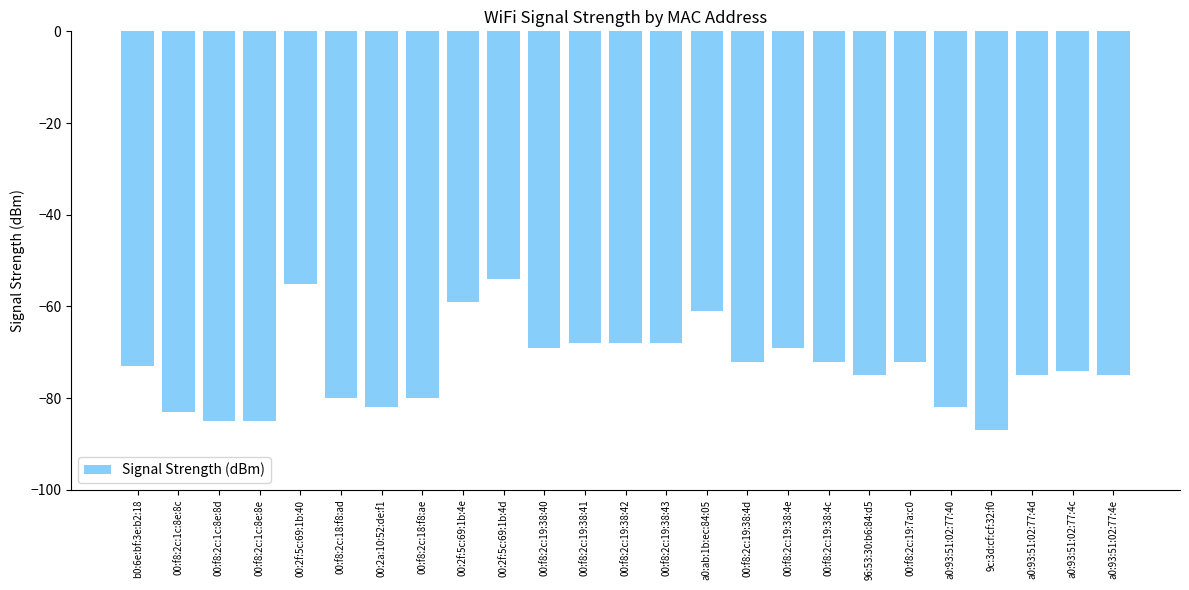

What is the difference between the maximum and minimum values?

33